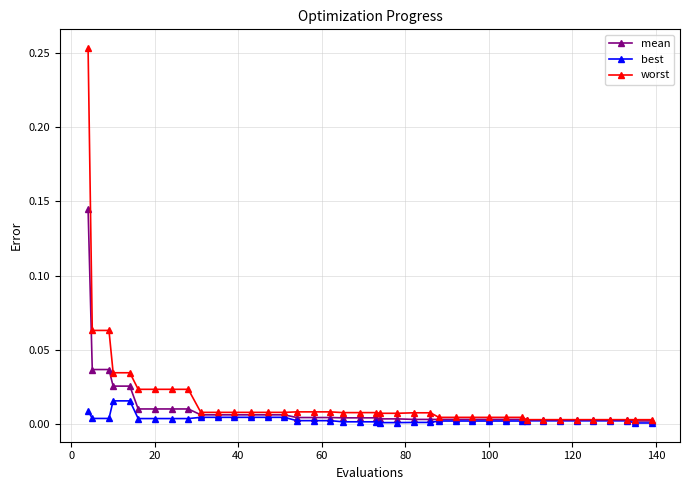

What are all the series names shown in the legend?

mean, best, worst